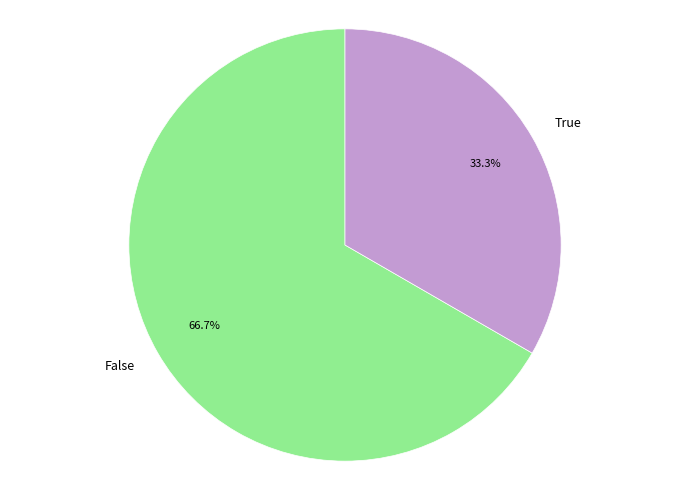

How many slices are in this pie chart?

2